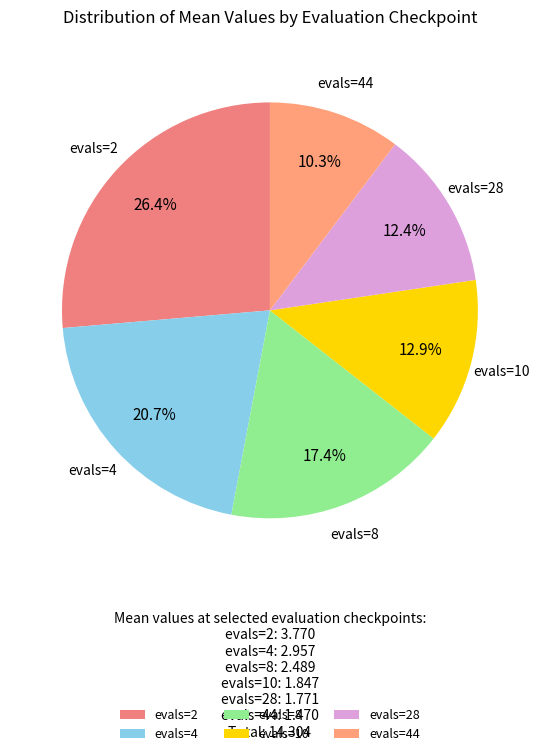

What percentage is the evals=4 slice, to the nearest percent?

21%